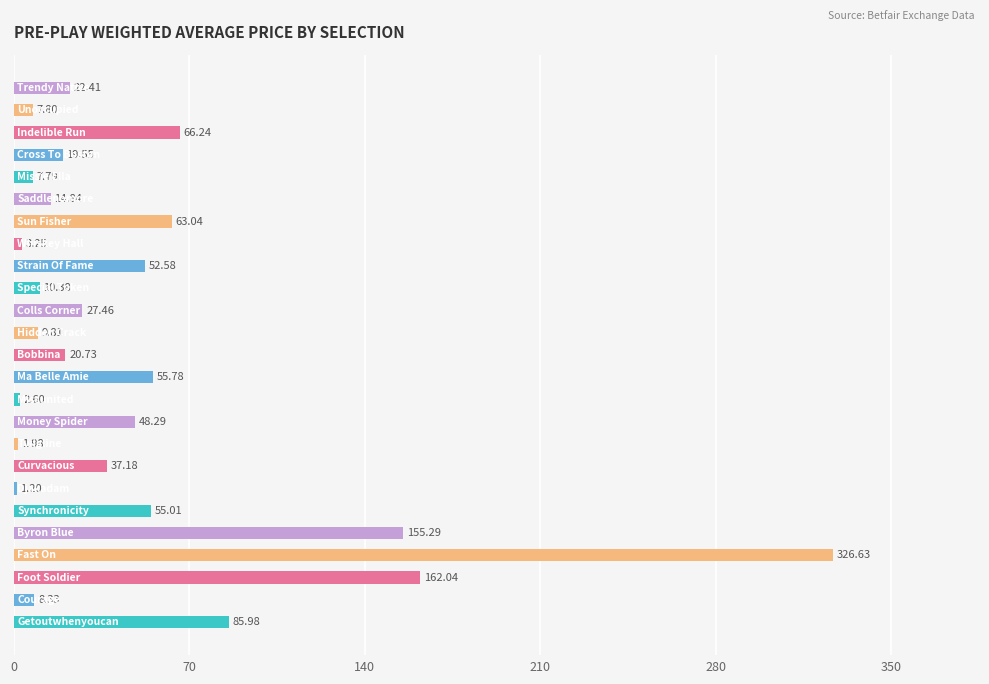

What is the average value?

50.6